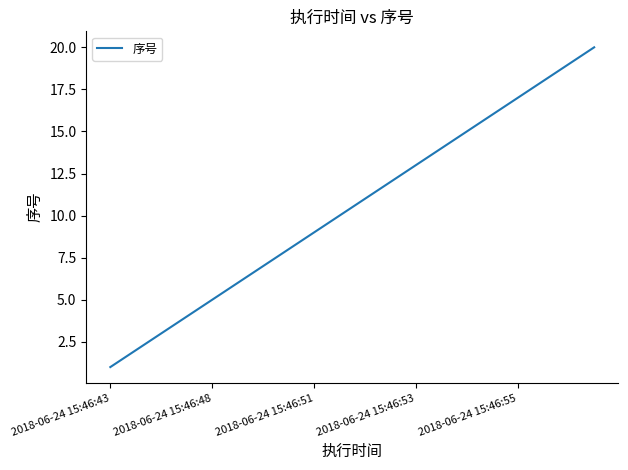

What is the greatest value displayed?

20